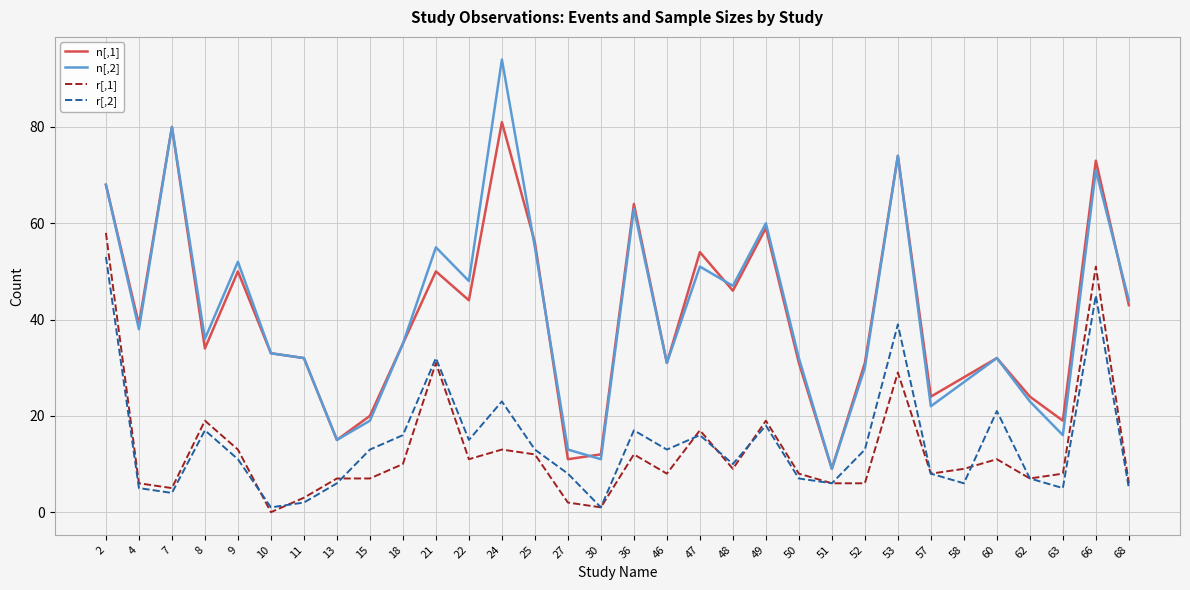

True or false: n[,2] has a value of 36 at 8.

True